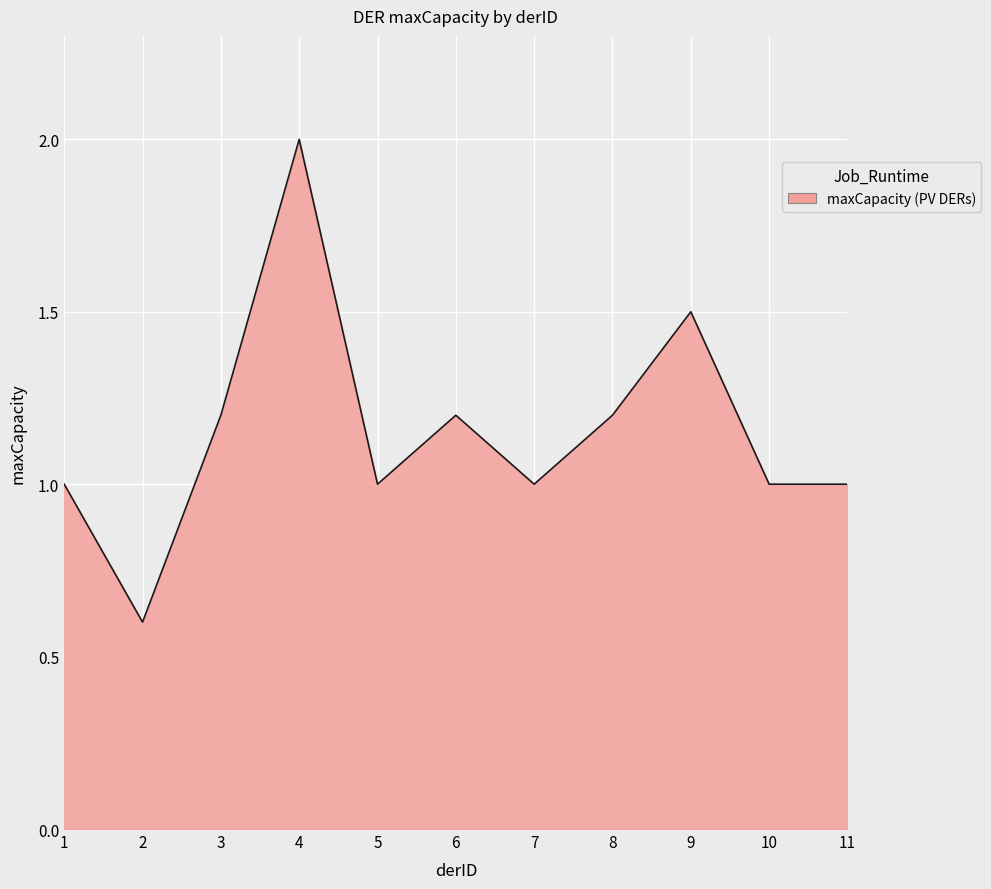

What is the sum of the values at 6 and 1?

2.2